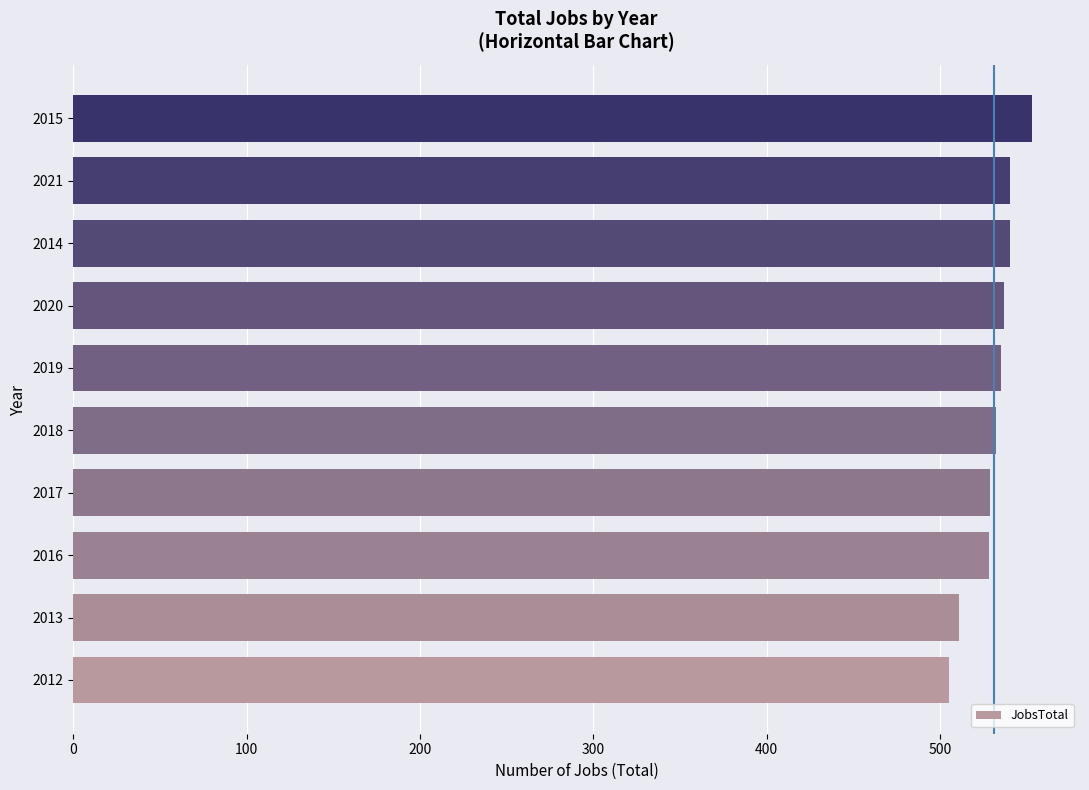

What is the difference between the second highest and minimum values?

35